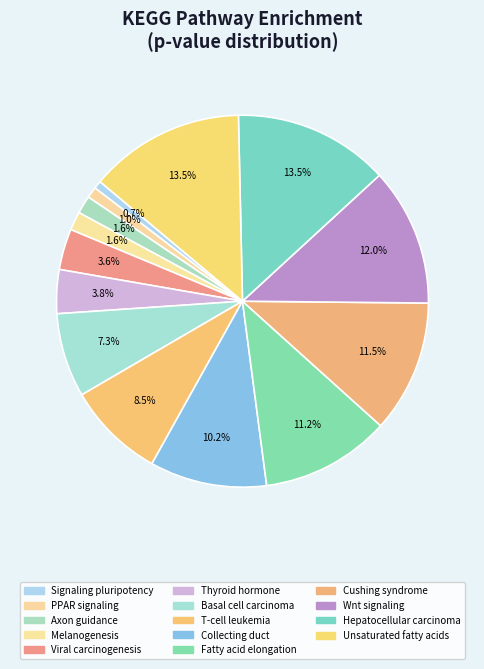

How many segments does this pie chart have?

14